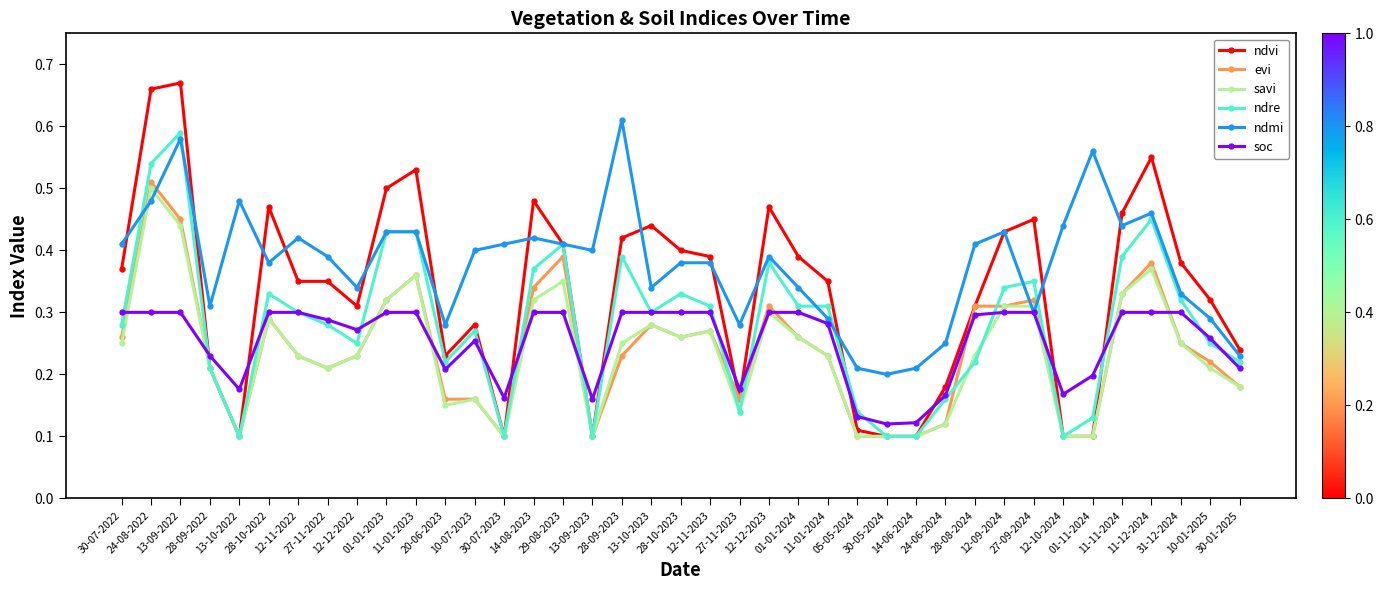

Does the chart display data point markers on the line(s)?

Yes